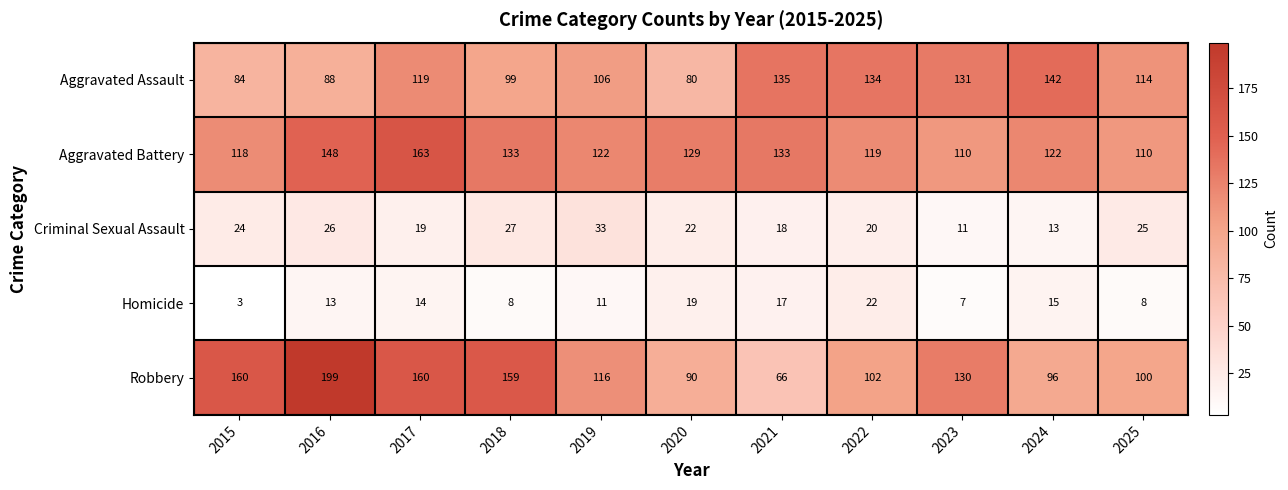

The Homicide series shows 22 at 2022. True or false?

True